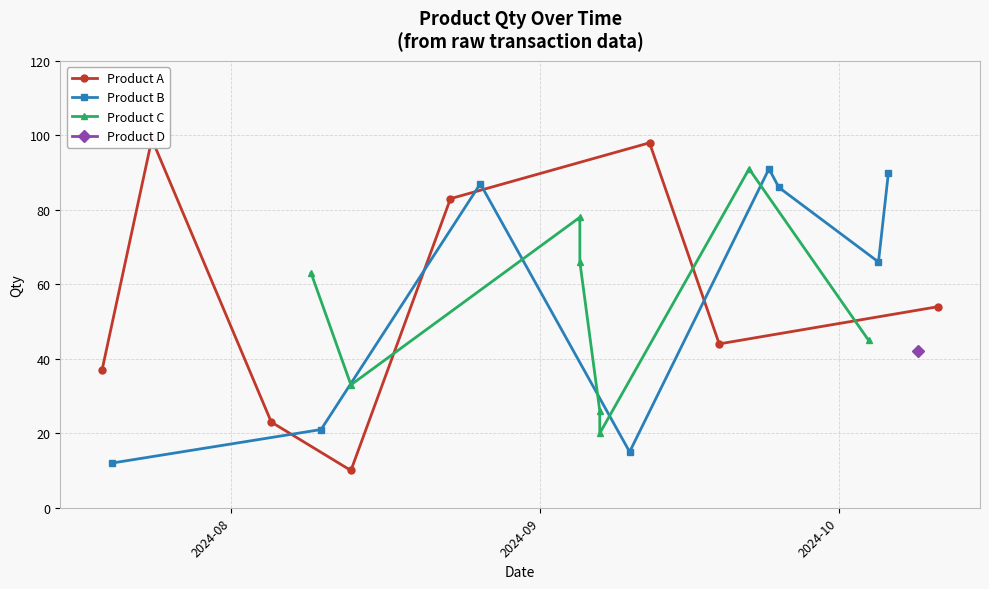

What is the value of the Product B point at the 6th from the left?

86